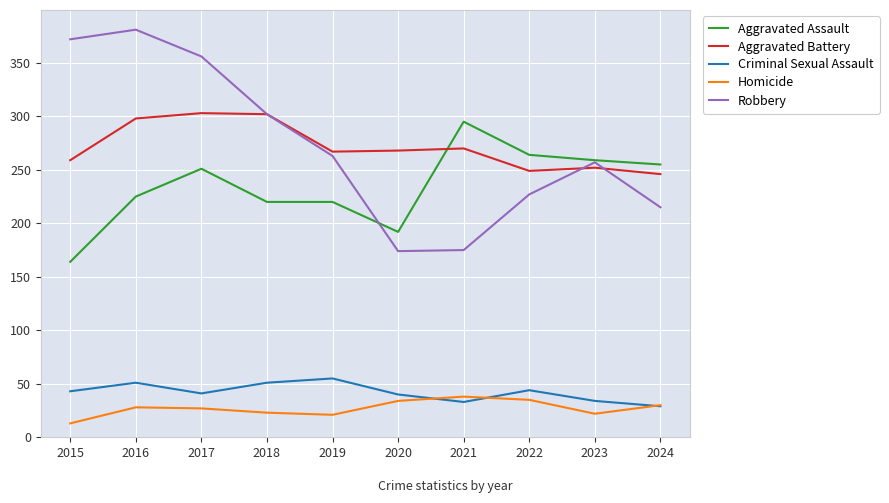

At which label does Aggravated Assault reach its minimum?

2015